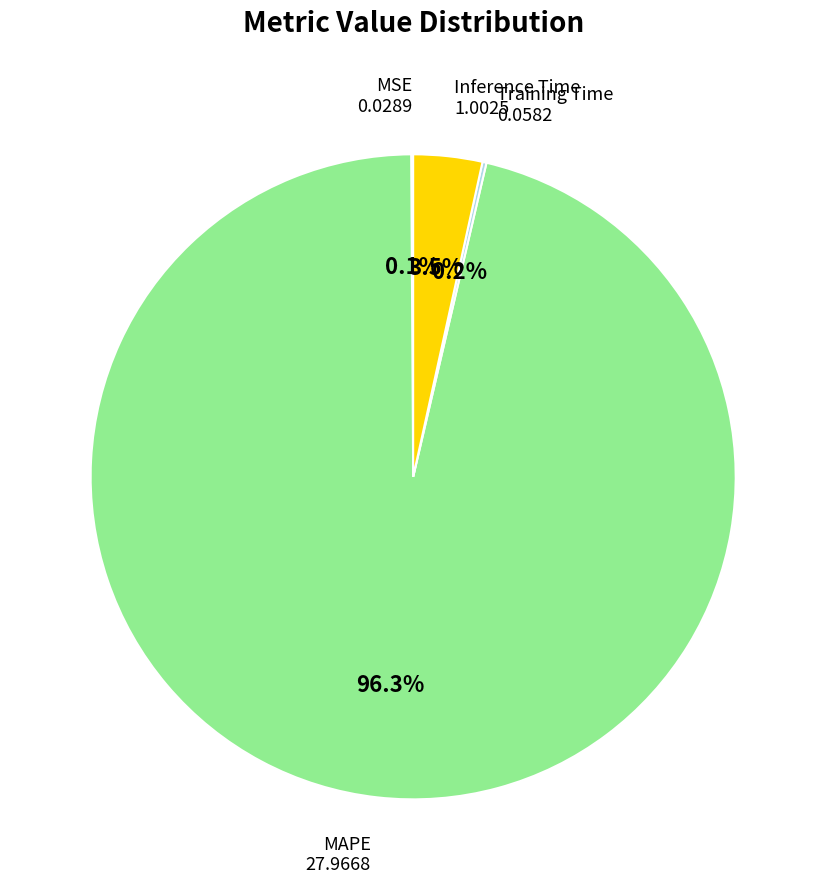

Does any single category account for the majority?

Yes